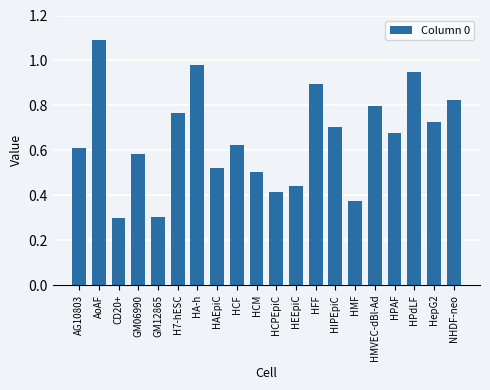

What value does the data have at GM12865?

0.3